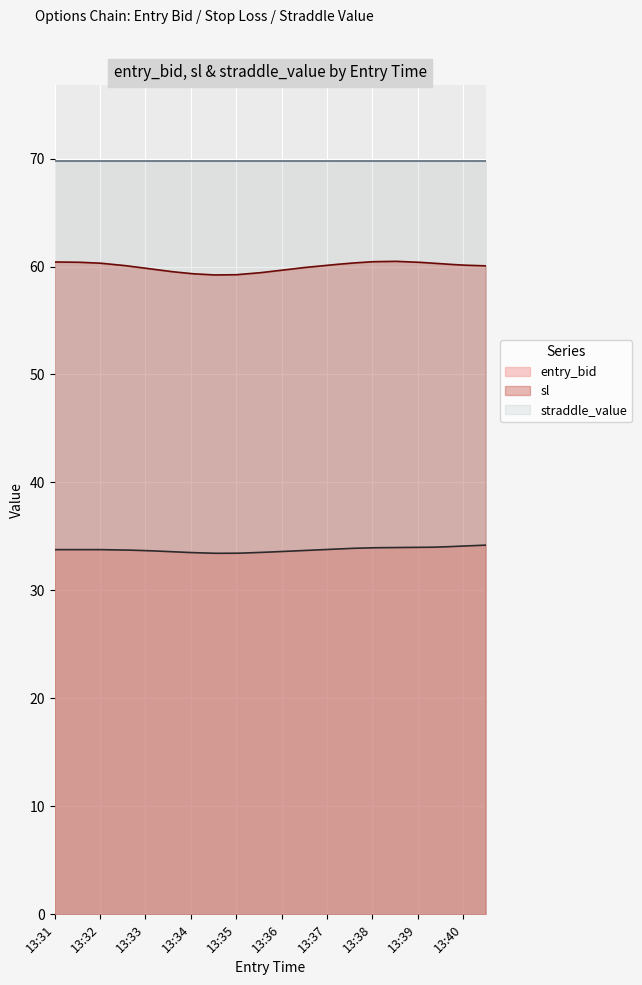

What is the highest value of the straddle_value series?

69.8